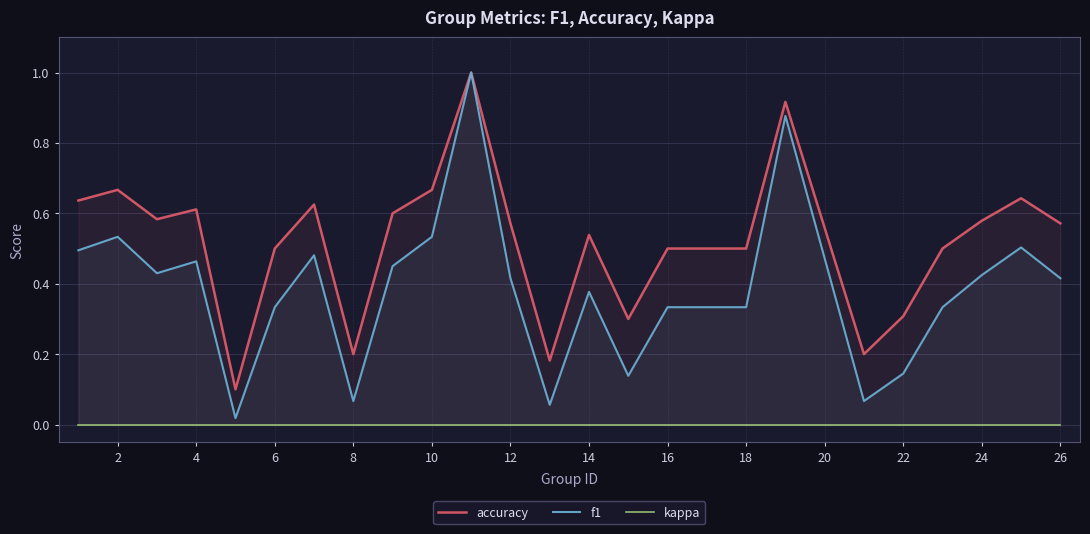

What is the difference between the second highest and minimum values in the f1 series?

0.9